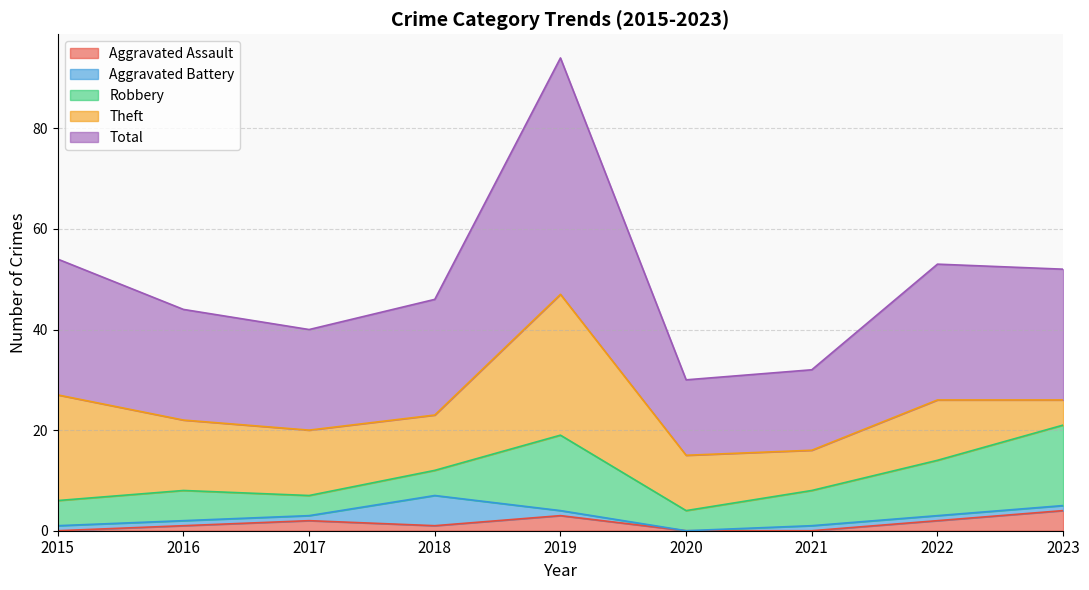

How many values in the Robbery series exceed 6?

4